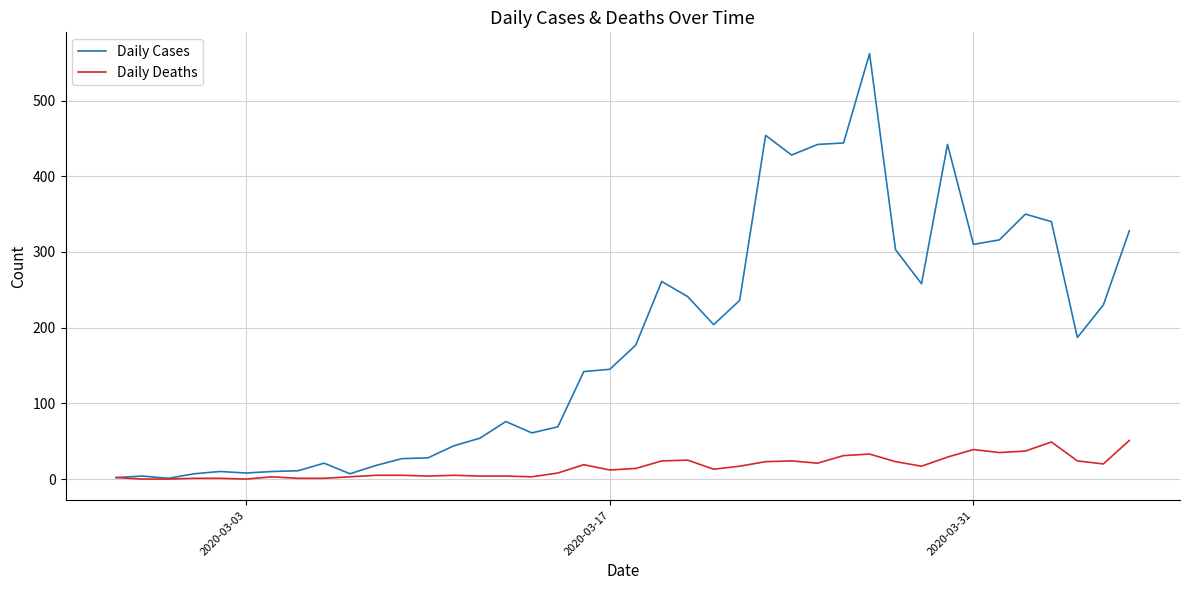

Which series has the largest total across all categories?

Daily Cases